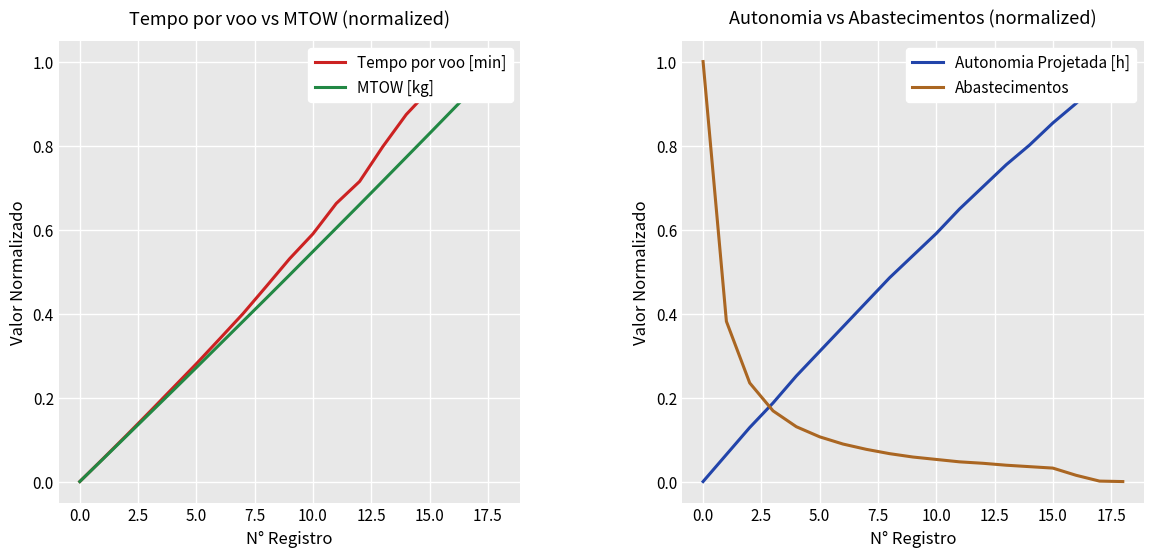

After their last crossing, which series has the higher values: Abastecimentos or Tempo por voo [min]?

Tempo por voo [min]